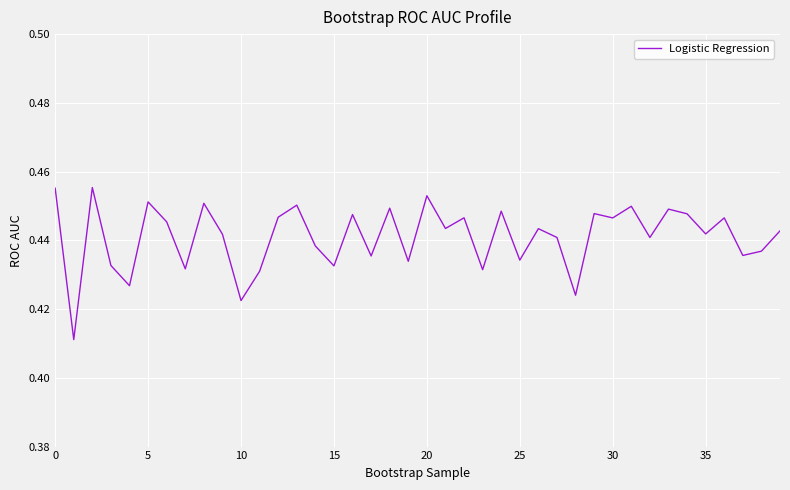

Does the chart display data point markers on the line(s)?

No